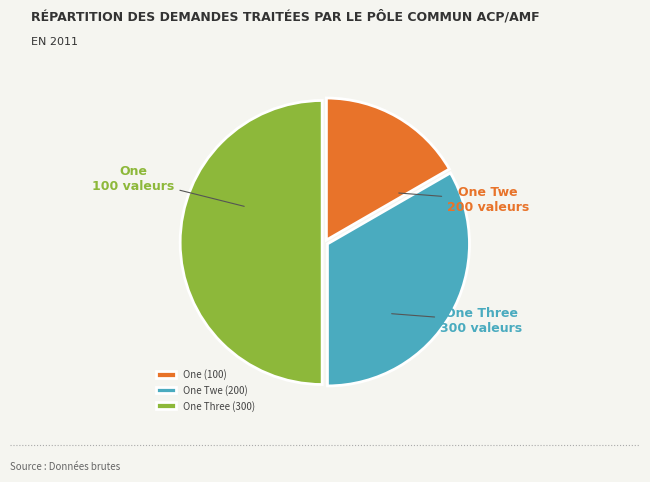

True or false: One accounts for 25% of the total.

False